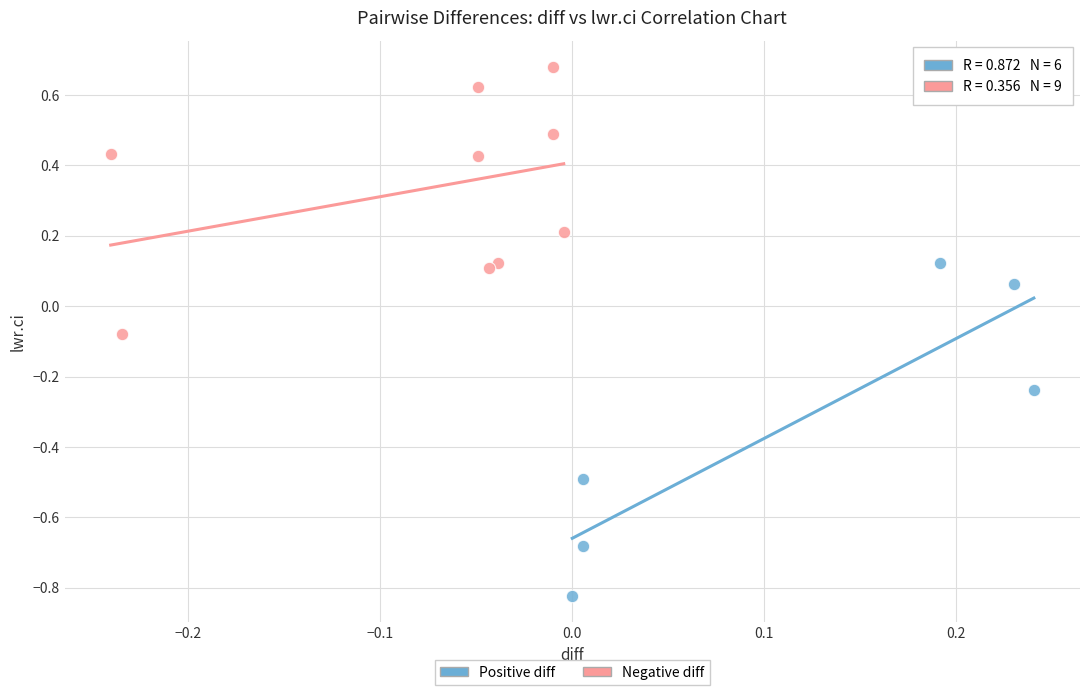

Which series contains the lowest Y value?

Positive diff